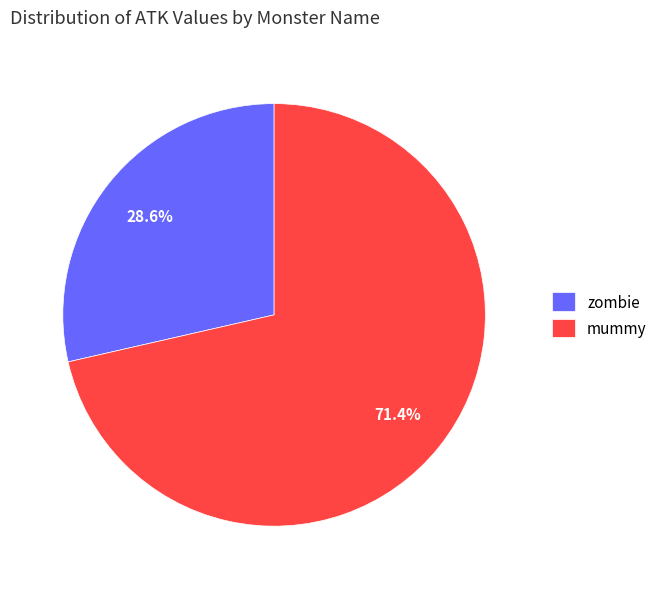

To the nearest percent, what percentage of the pie is mummy?

71%